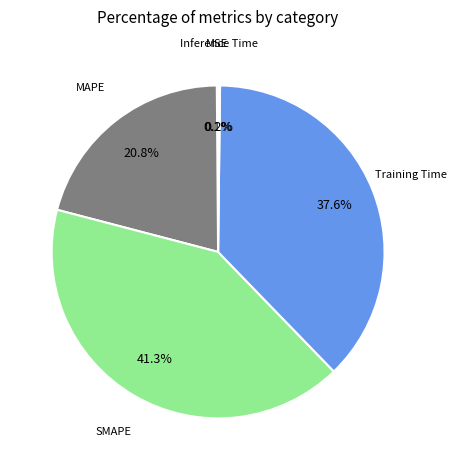

Is there any slice that represents more than half of the pie?

No